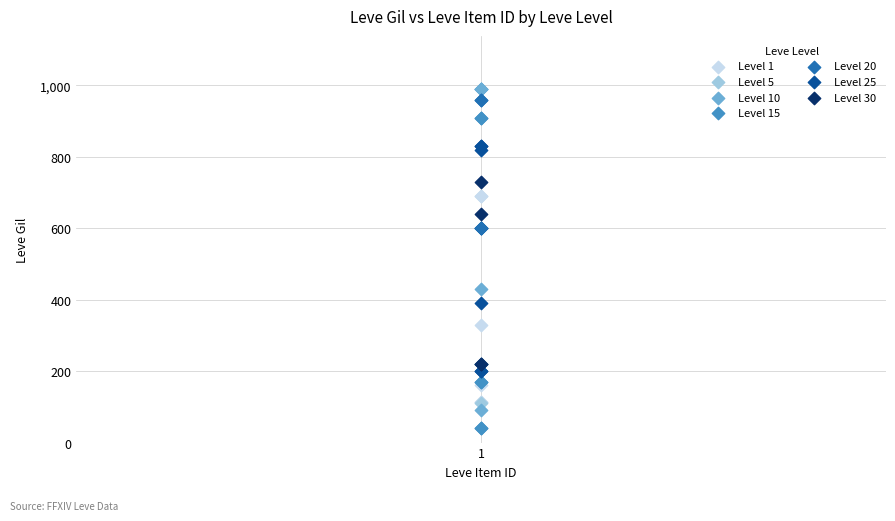

Which series contains the lowest Y value?

Level 15